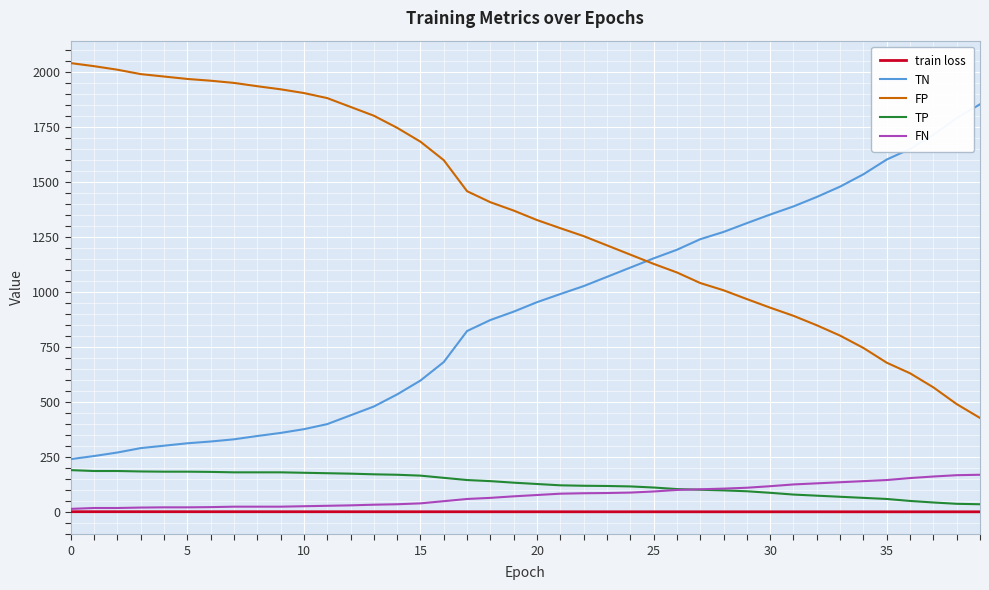

Which series ends up on top after the final intersection of FP and TN?

TN